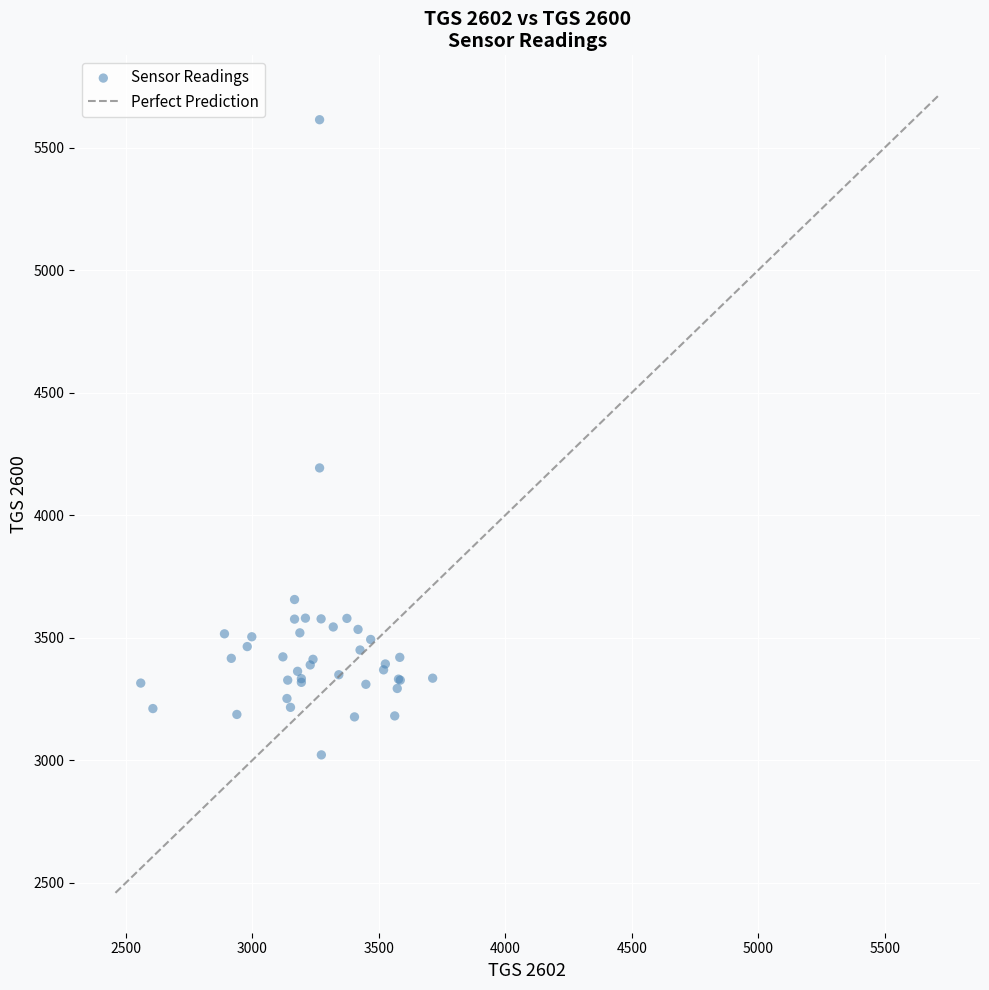

What Y value in the scatter plot is closest to 4318?

4193